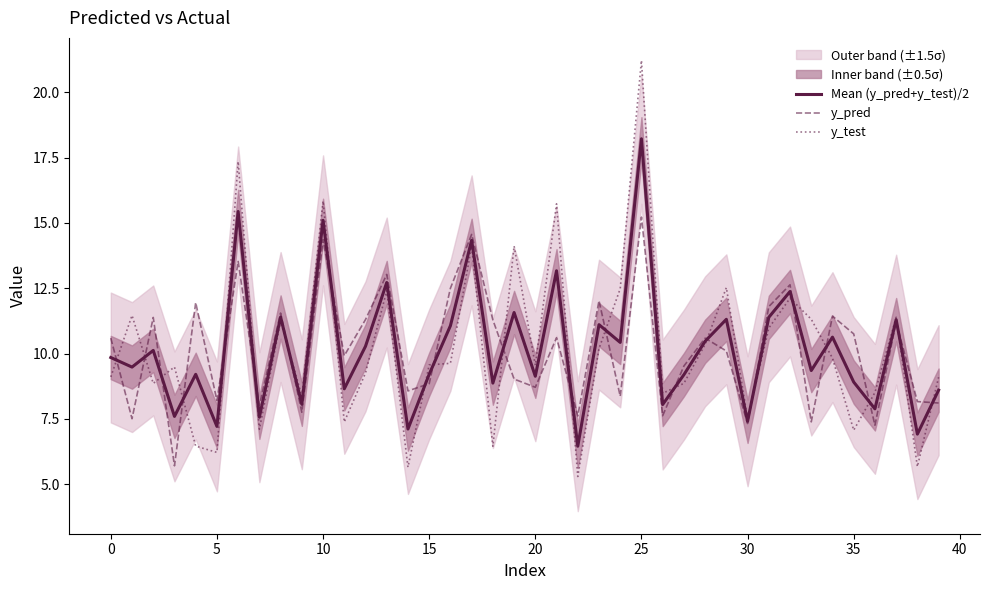

The Mean (y_pred+y_test)/2 series shows 7.4 at 30. True or false?

True